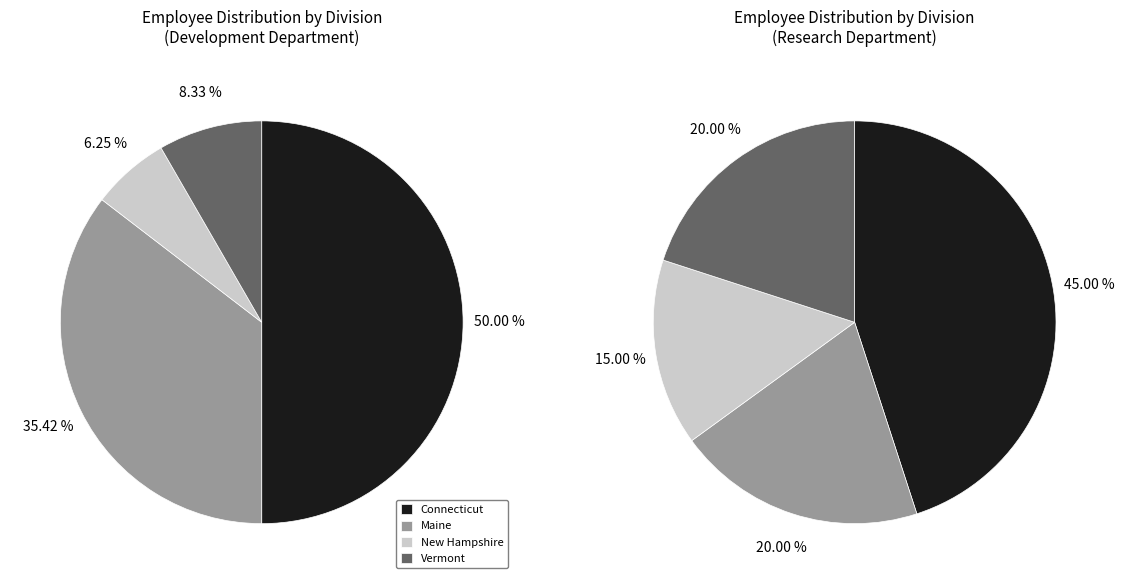

True or false: Maine accounts for 35% of the total.

True